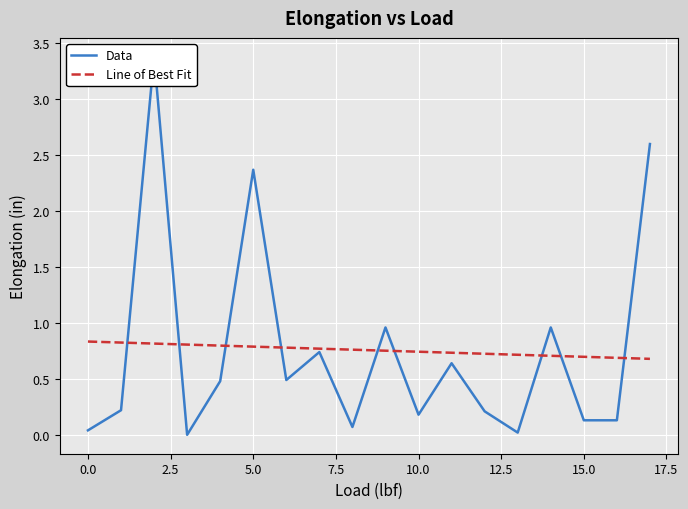

What is the difference between the Line of Best Fit values at 17.5 and 14?

0.1